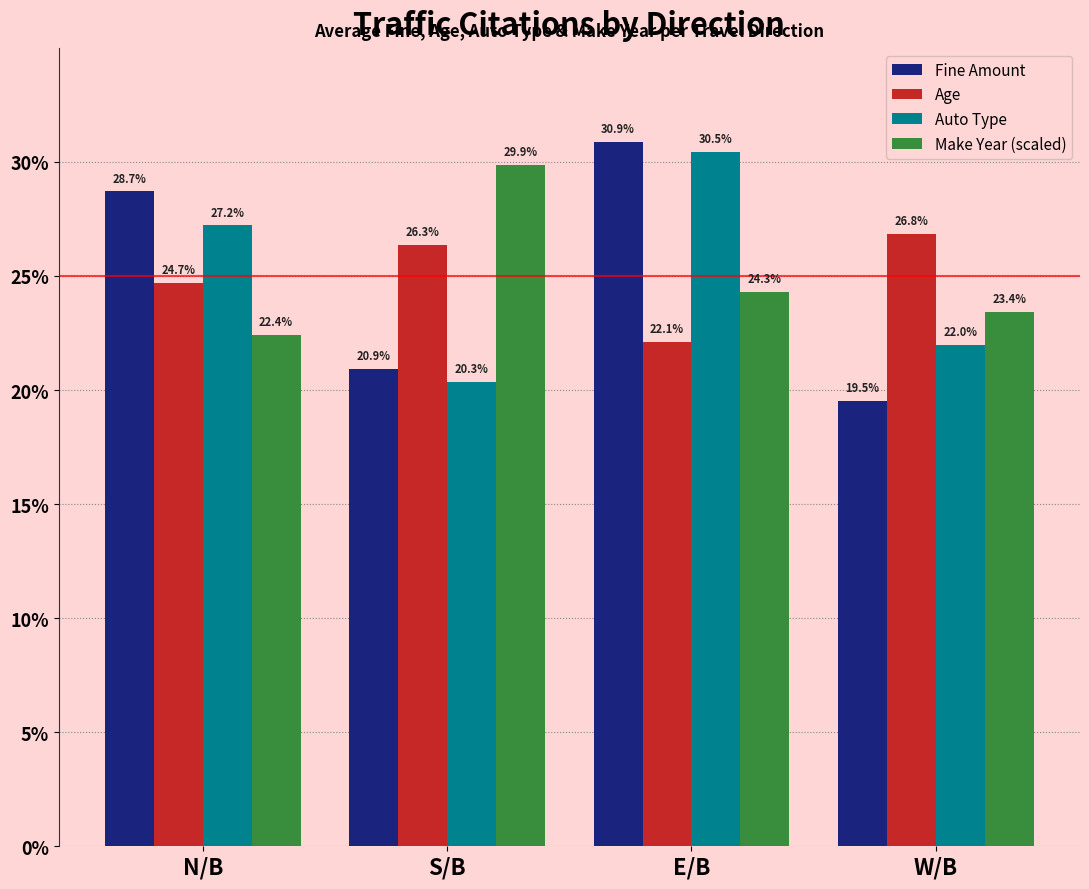

Are the bars grouped side by side (vs. stacked)?

Yes